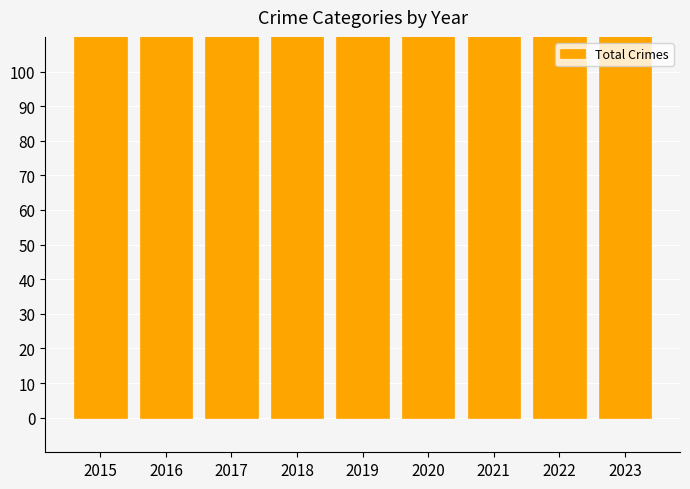

What is the sum of all values?

1512